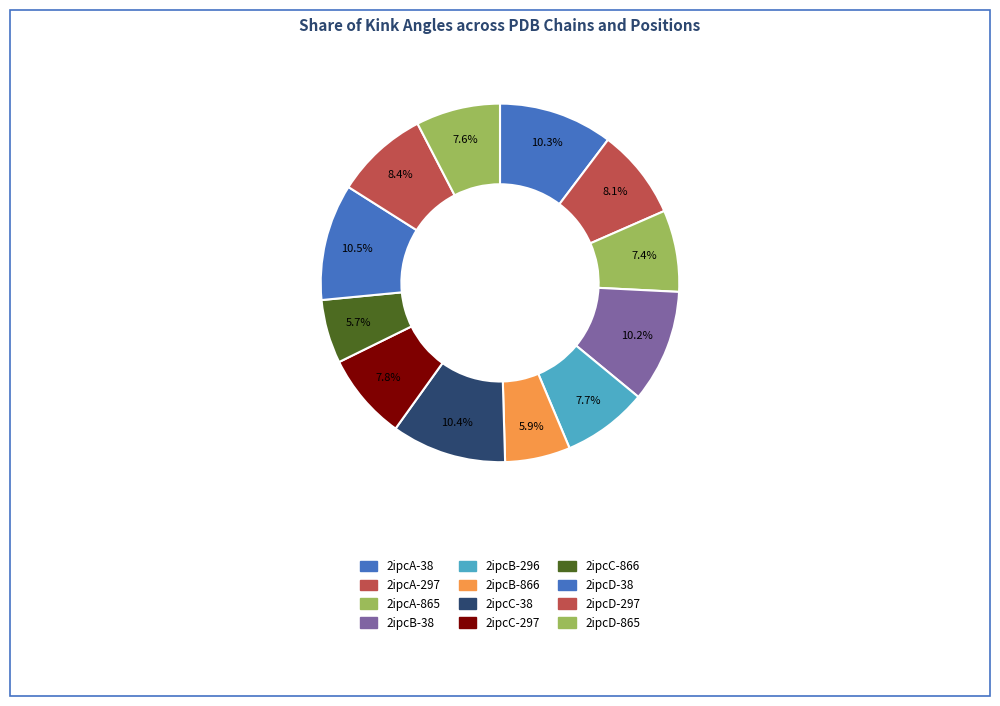

To the nearest percent, what is the average slice percentage?

8%